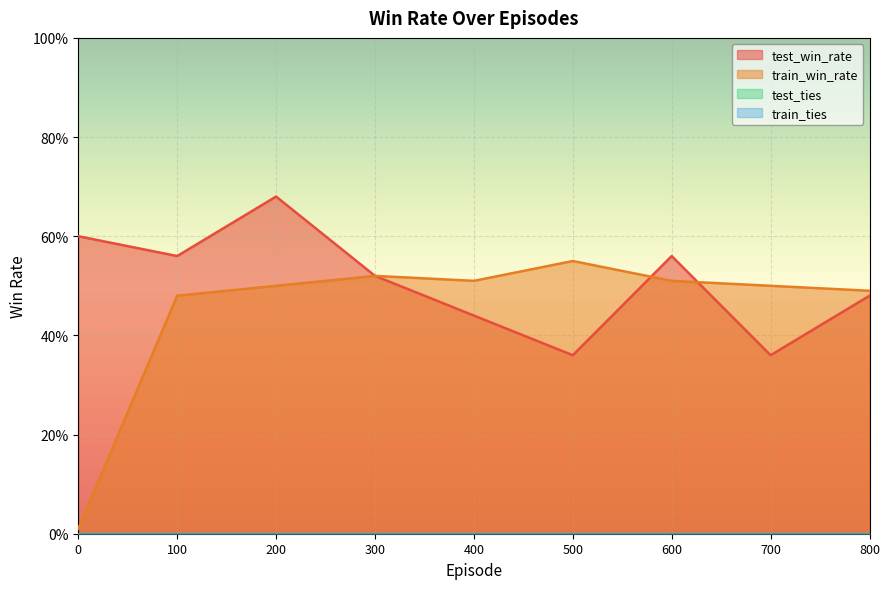

Which series has the largest range (max minus min)?

train_win_rate